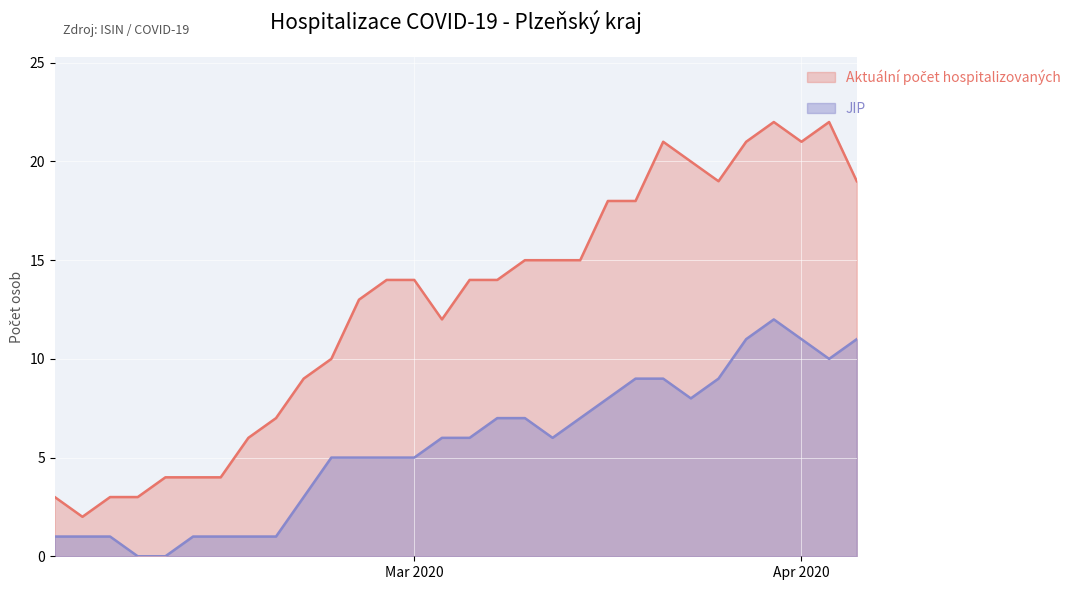

What is the sum of all JIP values?

167